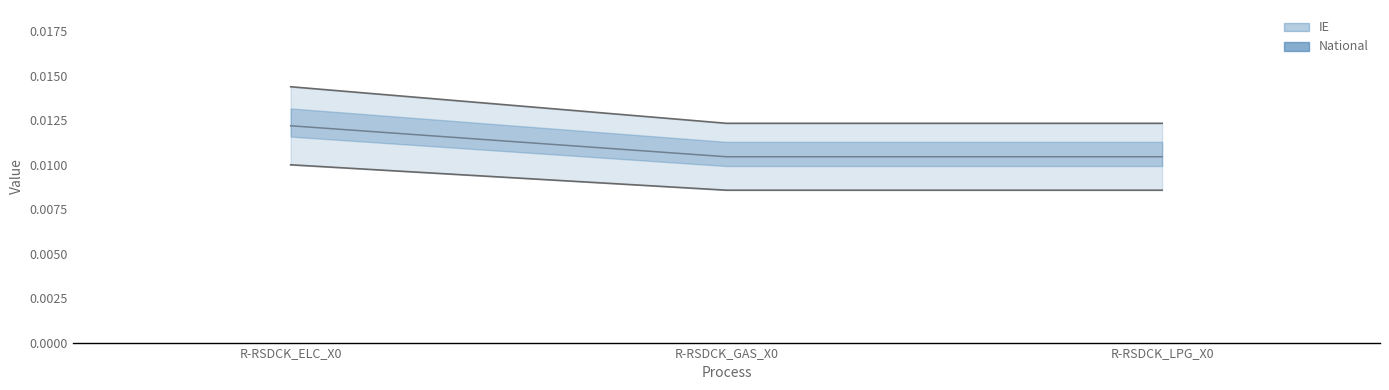

Which label corresponds to the largest value in the chart?

R-RSDCK_ELC_X0